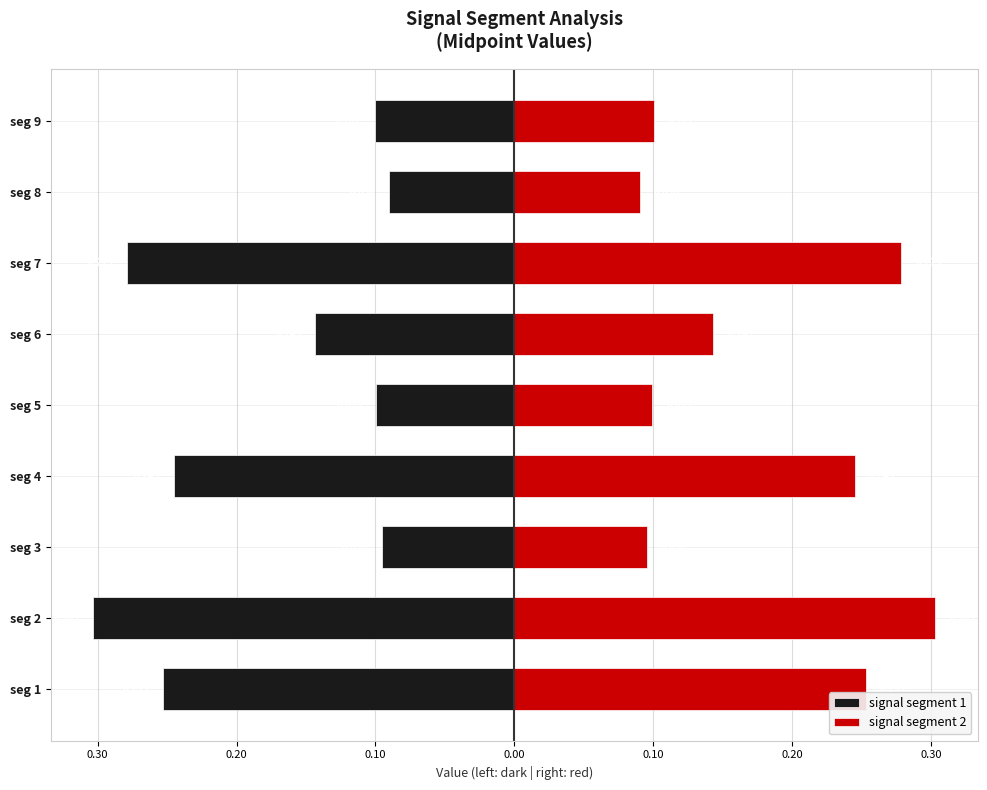

The signal segment 2 series shows 0.1 at seg 1. True or false?

False